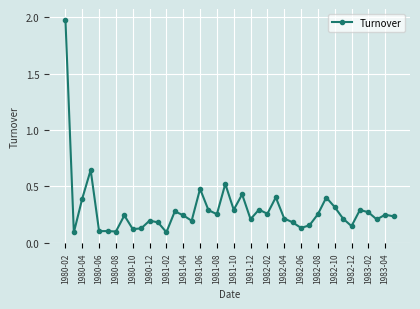

True or false: there are more than 1 points higher than both neighbors.

True